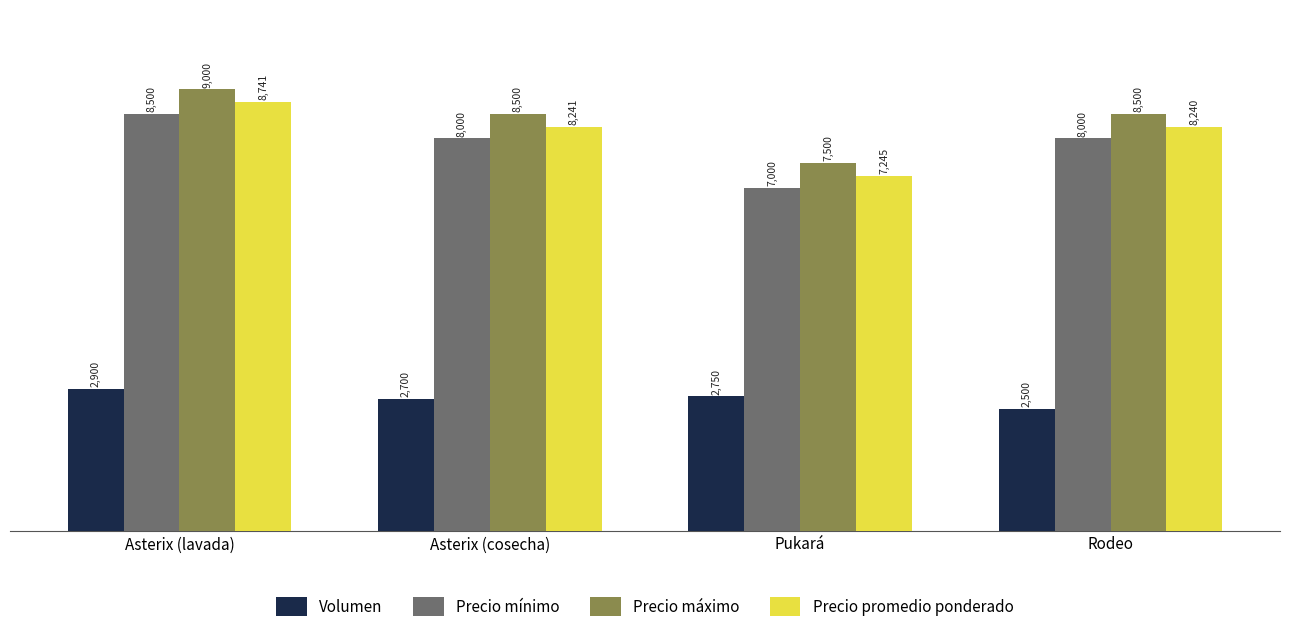

Reading left to right, what are all the values shown in this chart?

Volumen: Asterix (lavada)=2900	Asterix (cosecha)=2700	Pukará=2750	Rodeo=2500
Precio mínimo: Asterix (lavada)=8500	Asterix (cosecha)=8000	Pukará=7000	Rodeo=8000
Precio máximo: Asterix (lavada)=9000	Asterix (cosecha)=8500	Pukará=7500	Rodeo=8500
Precio promedio ponderado: Asterix (lavada)=8741	Asterix (cosecha)=8241	Pukará=7245	Rodeo=8240